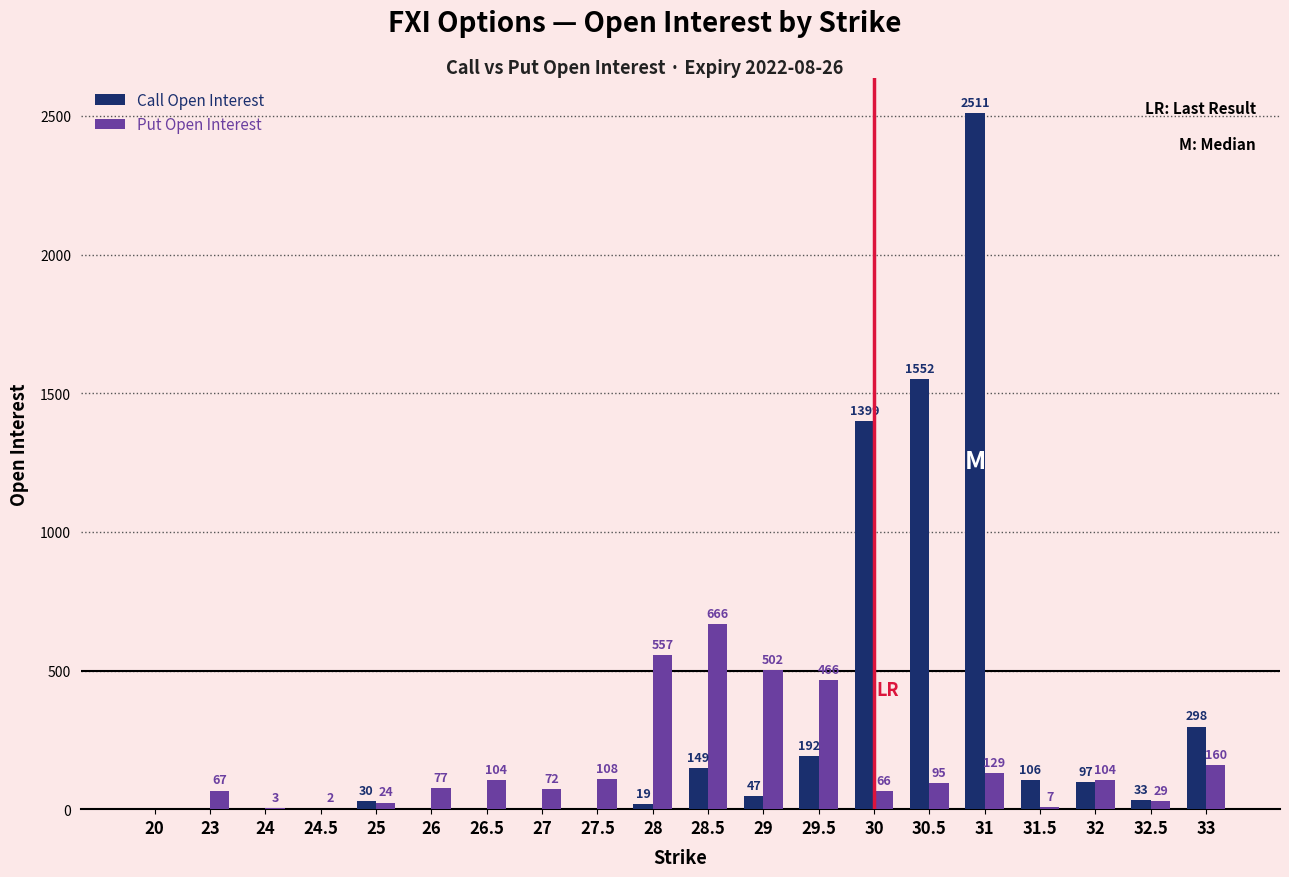

How many positive values does the Call Open Interest series have?

12